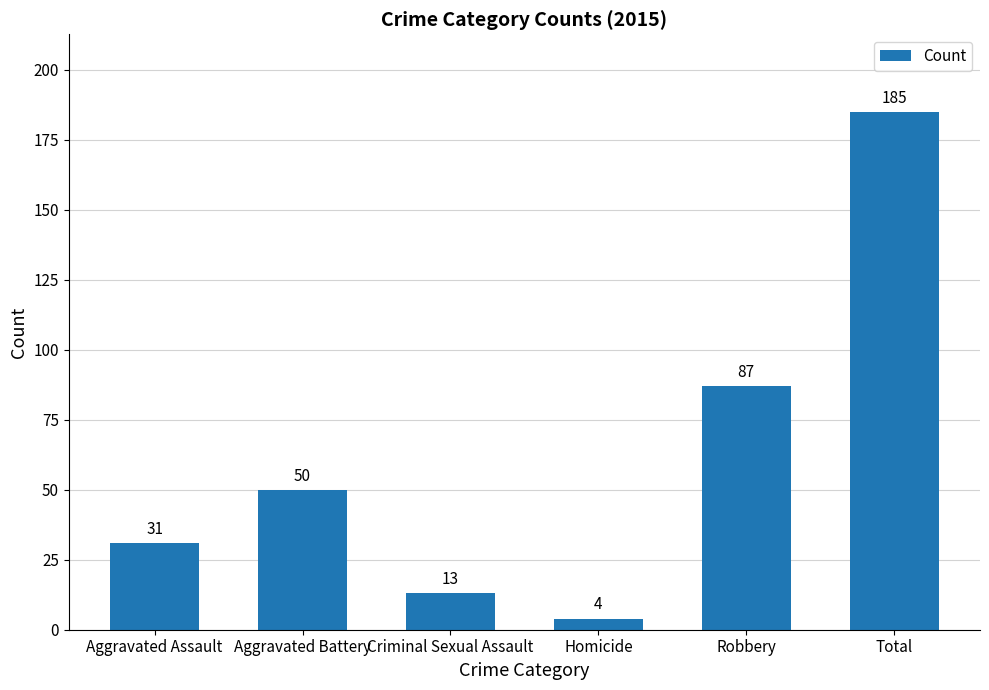

What is the maximum value shown in the chart?

185